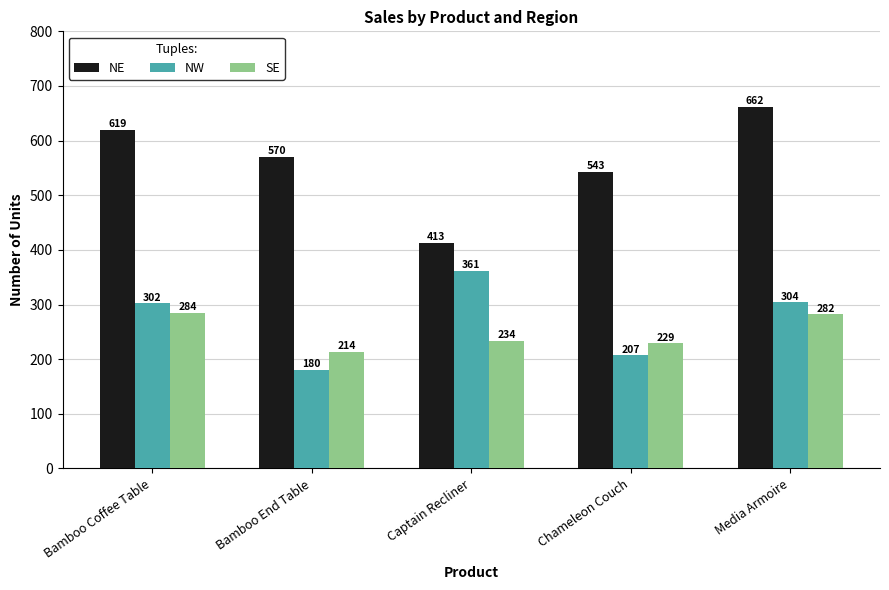

The NE series shows 623 at Captain Recliner. True or false?

False